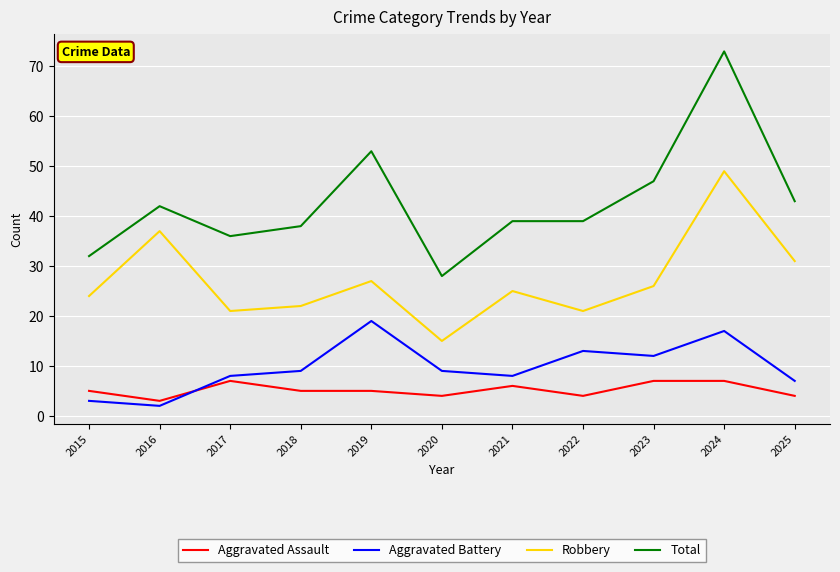

What is the sum of the Aggravated Battery values at 2017 and 2020?

17